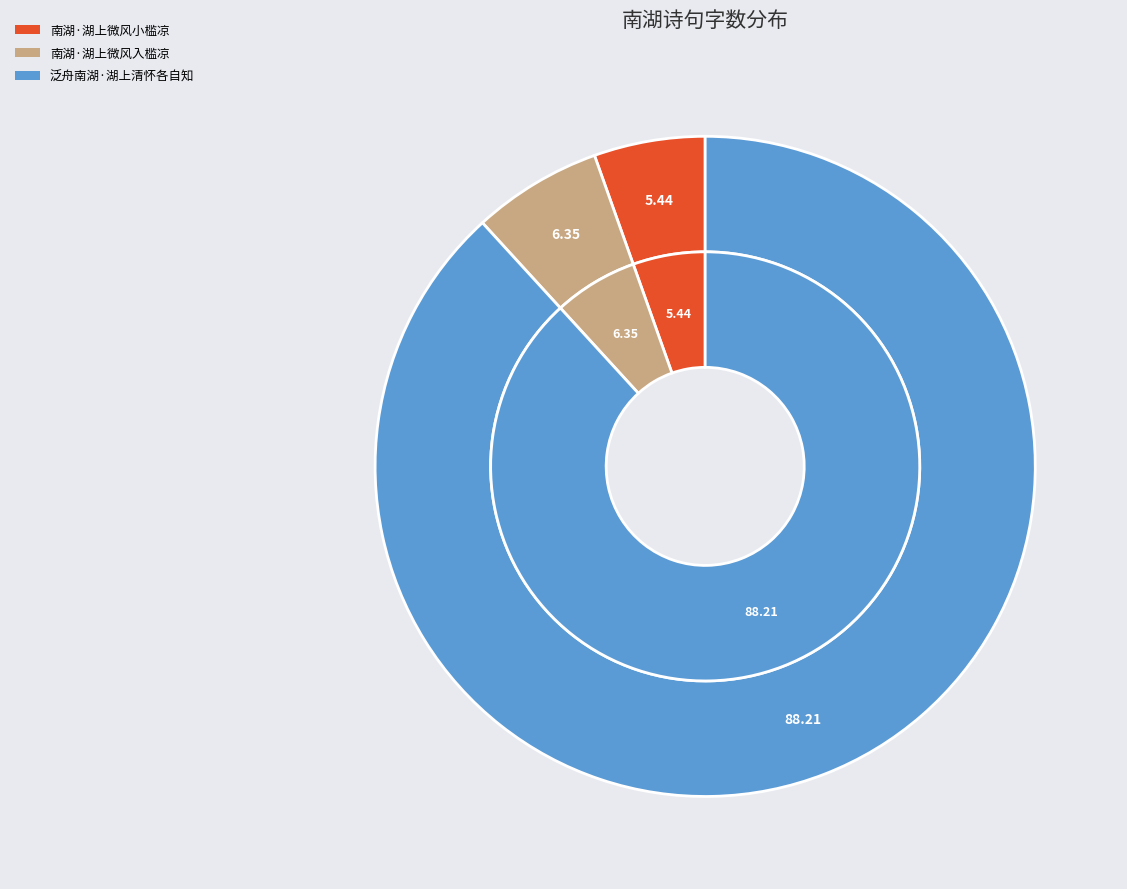

Combined, what portion of the pie is 南湖·湖上微风入槛凉 and 泛舟南湖·湖上清怀各自知?

94.6%